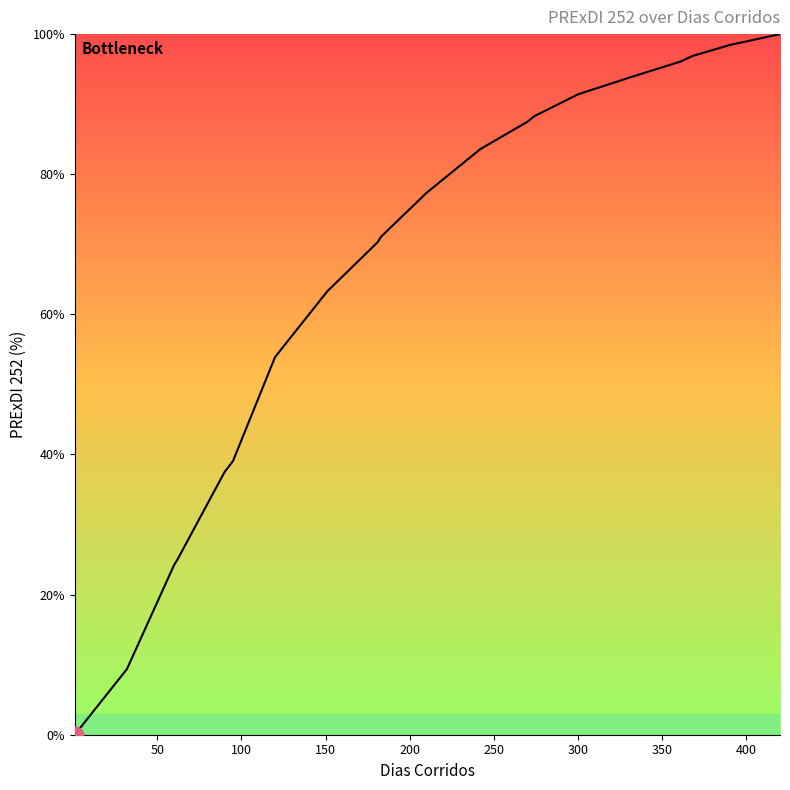

What is the greatest value displayed?

100.0